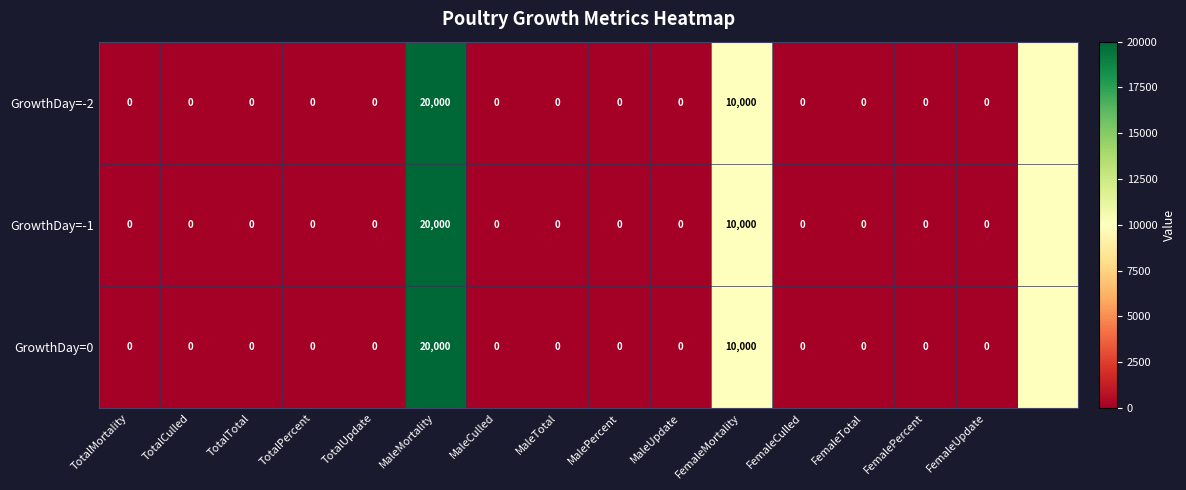

What is the difference between the GrowthDay=-1 values at MaleMortality and FemaleUpdate?

20000